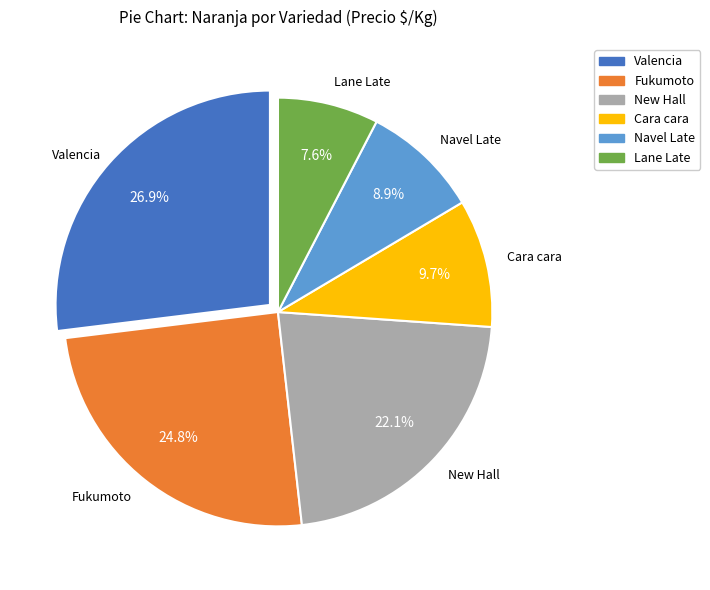

Count the number of slices in the pie.

6